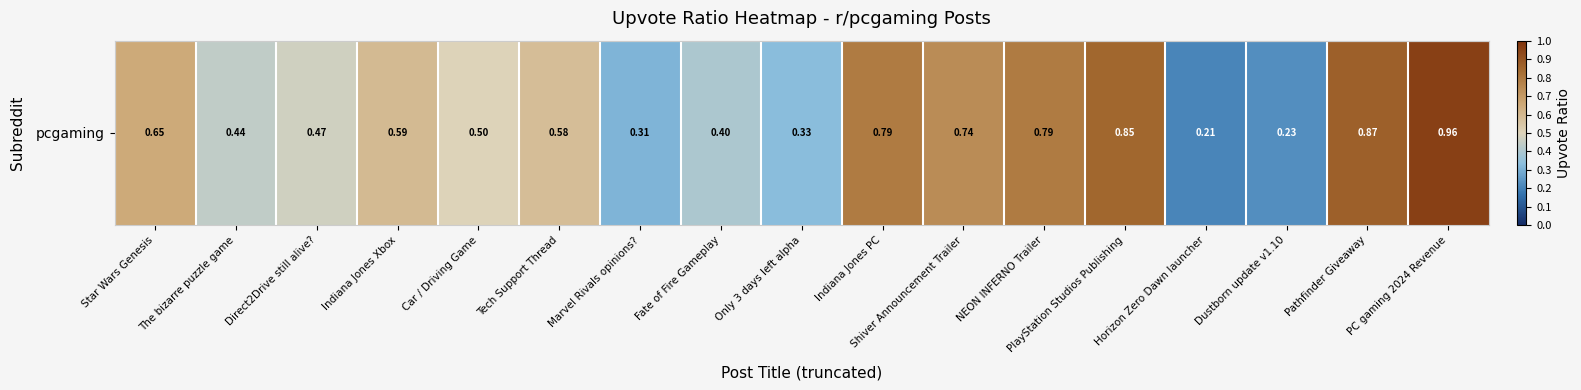

The chart shows a value of 0.1 at Fate of Fire Gameplay. True or false?

False